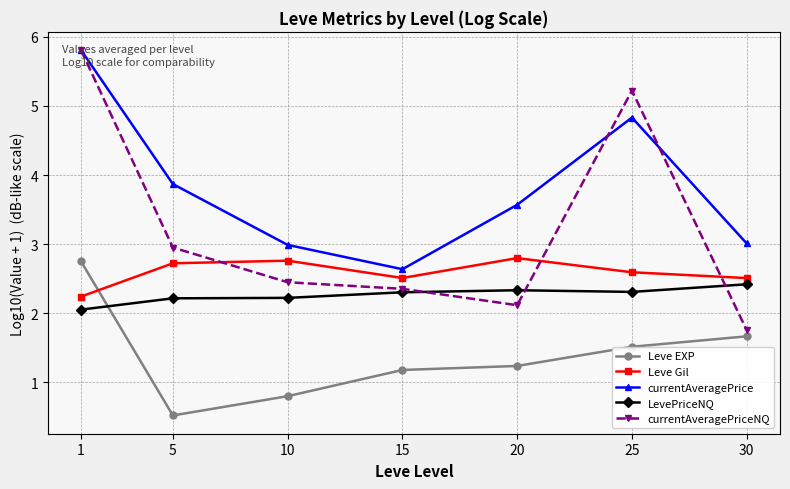

What is the sum of the Leve EXP values at 10 and 25?

2.3